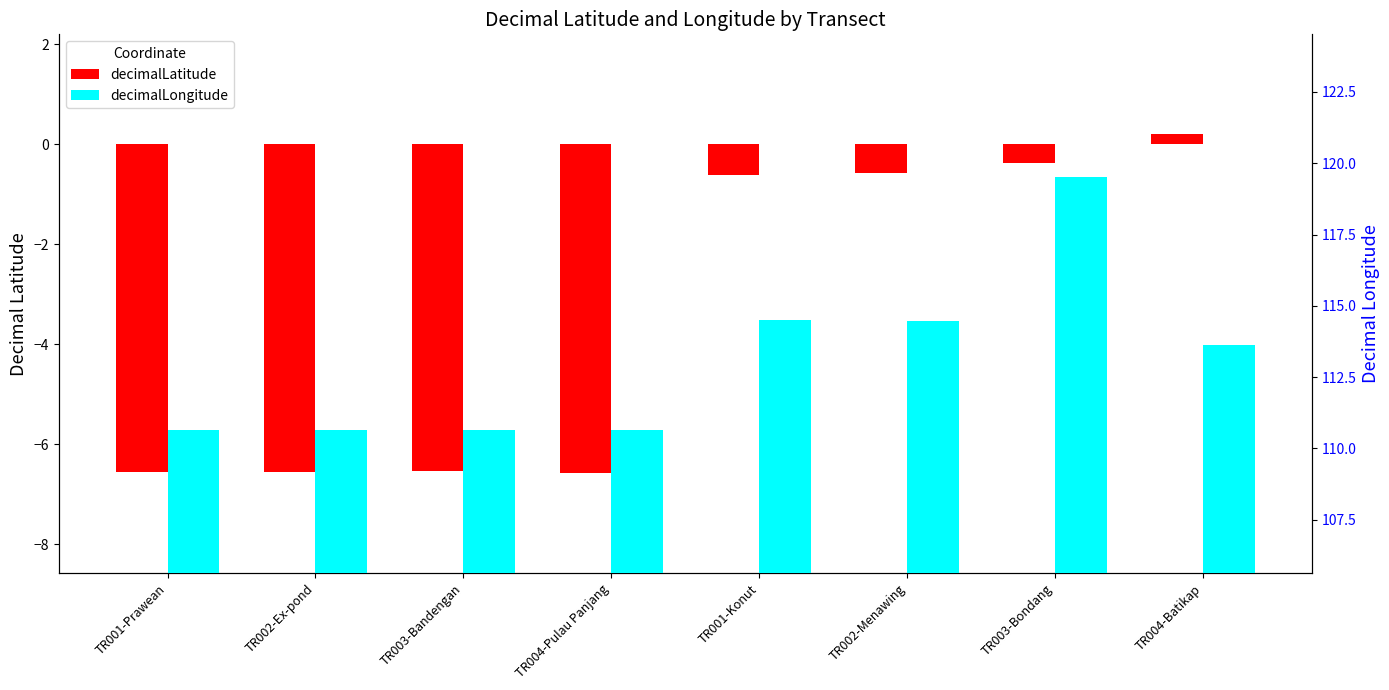

What is the total value across all series at TR003-Bandengan?

104.1